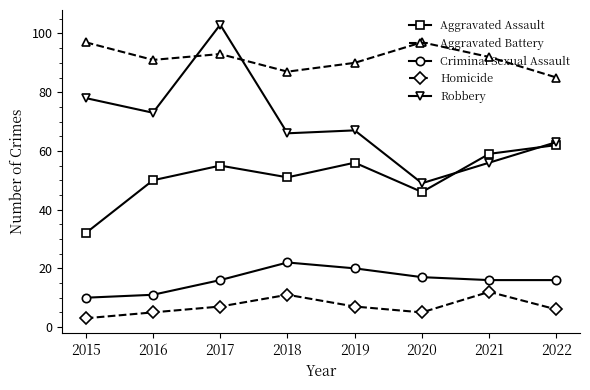

Does the chart have visible grid lines?

No